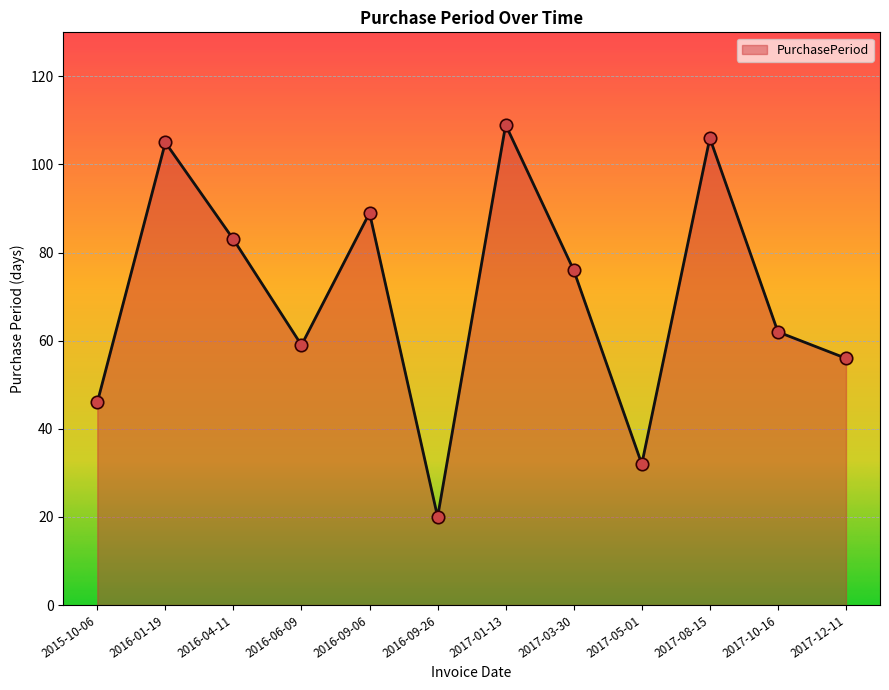

Between 2017-03-30 and 2015-10-06, which is larger?

2017-03-30